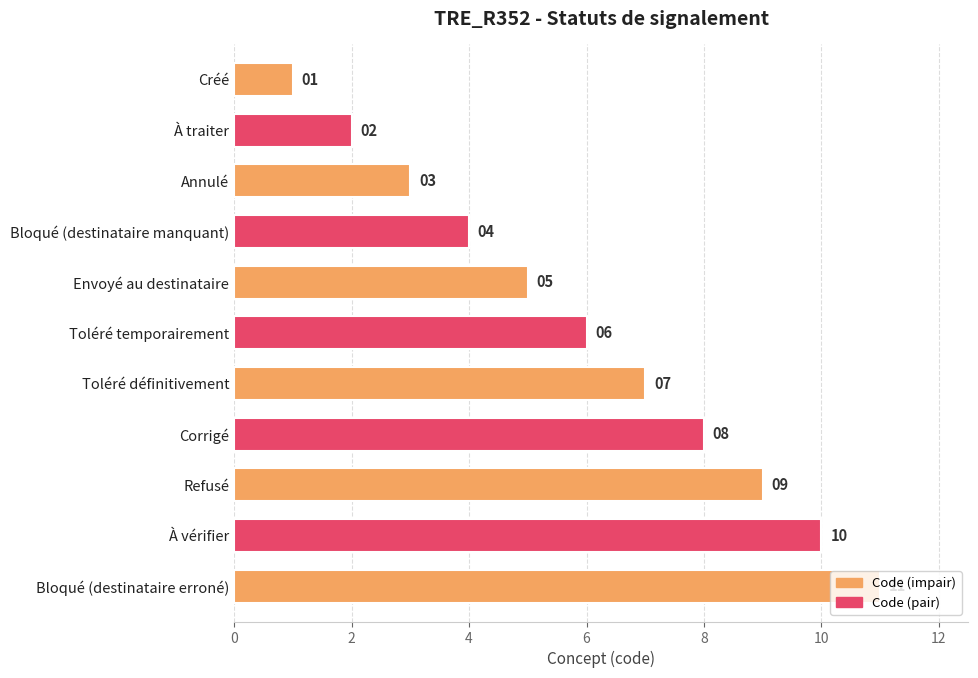

Where is the data nearest to the value 6?

Toléré temporairement